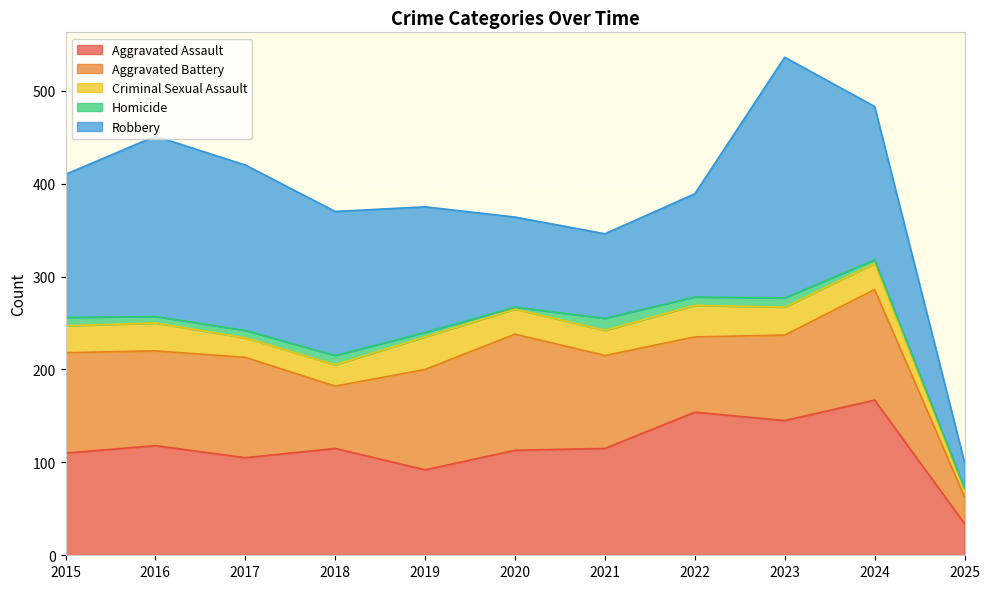

What is the total value across all series at 2022?

389